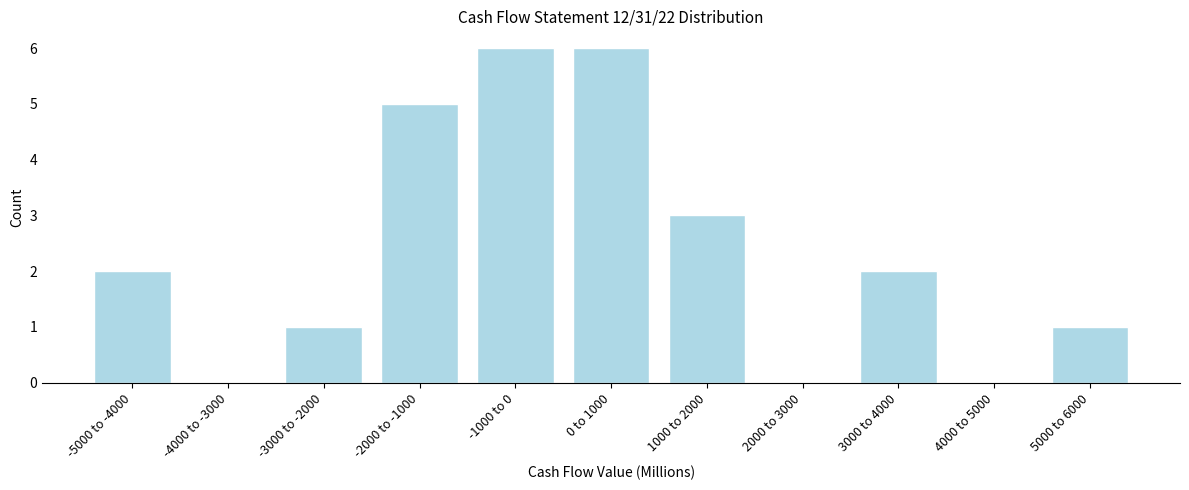

Reading right to left, transcribe all the data shown in this chart.

5000 to 6000=1	4000 to 5000=0	3000 to 4000=2	2000 to 3000=0	1000 to 2000=3	0 to 1000=6	-1000 to 0=6	-2000 to -1000=5	-3000 to -2000=1	-4000 to -3000=0	-5000 to -4000=2